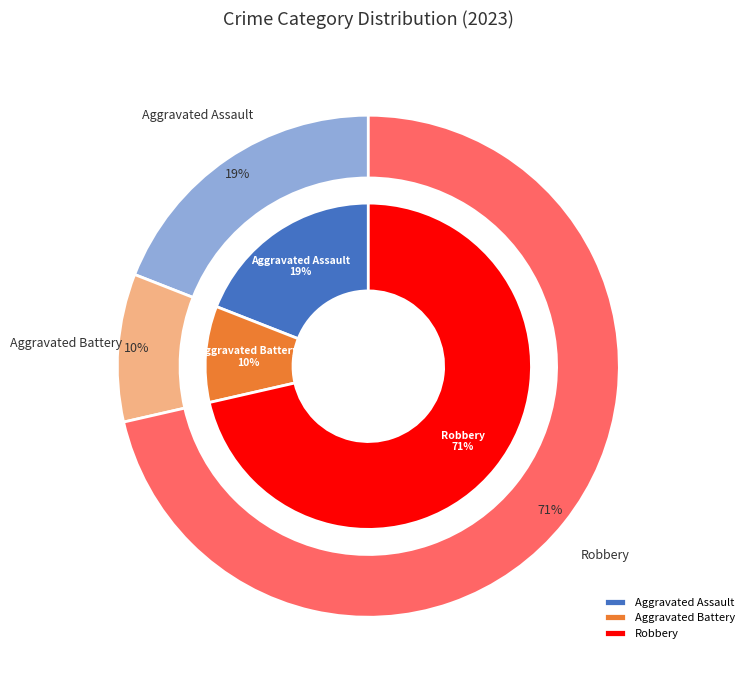

Which category has the biggest portion of the pie?

Robbery